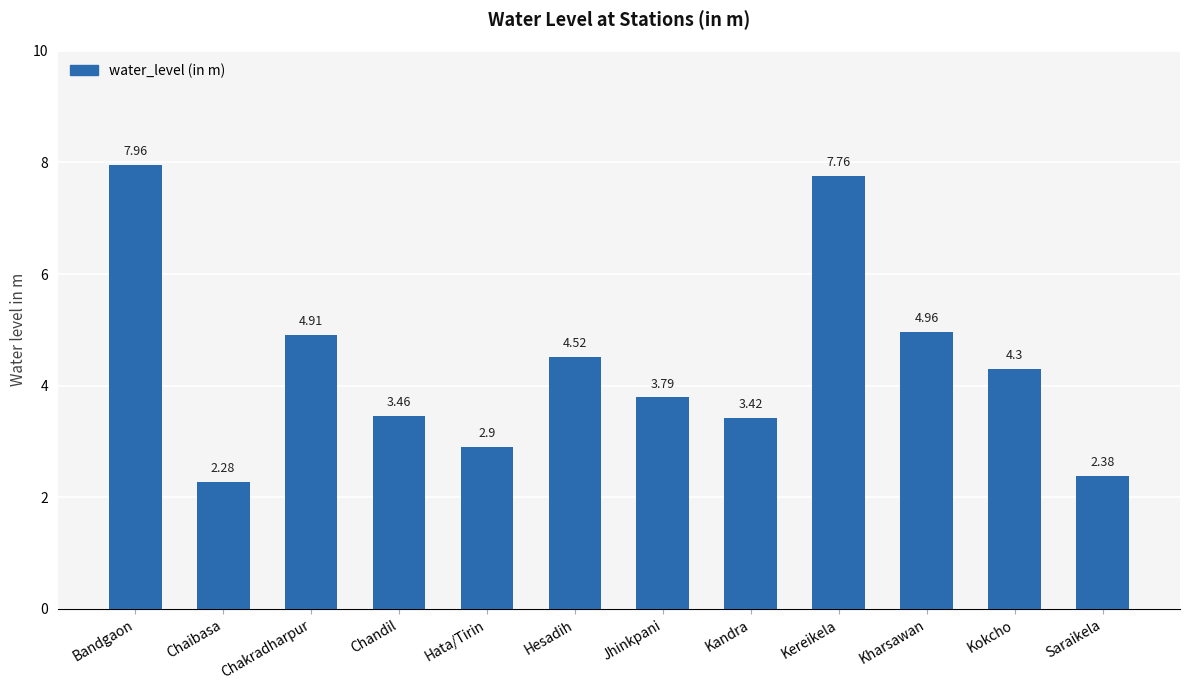

Which category has the lowest value across all series?

Chaibasa